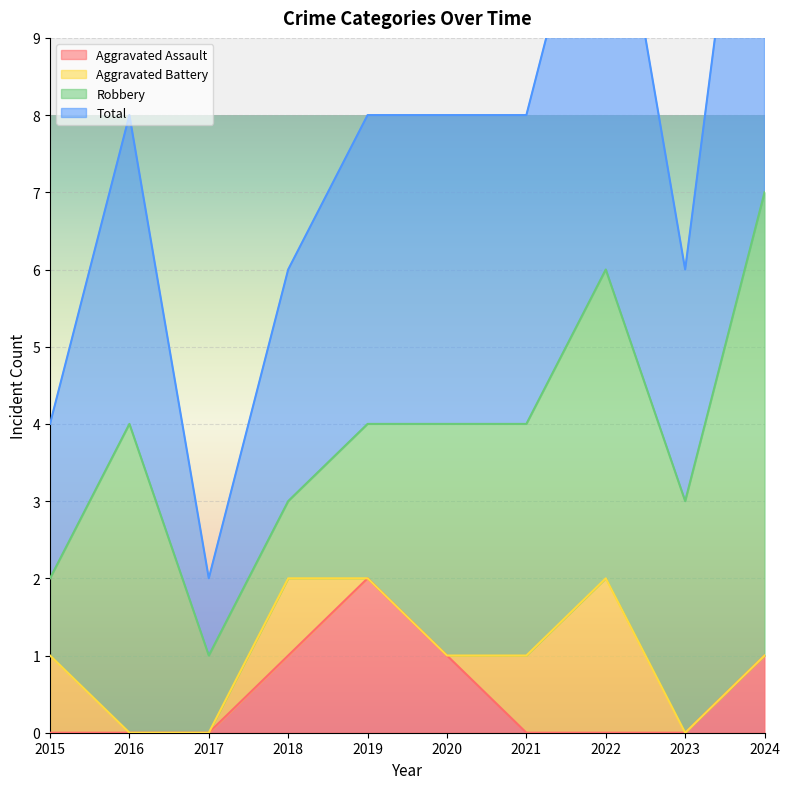

In Total, how many points are lower than both neighbors (excluding endpoints)?

2